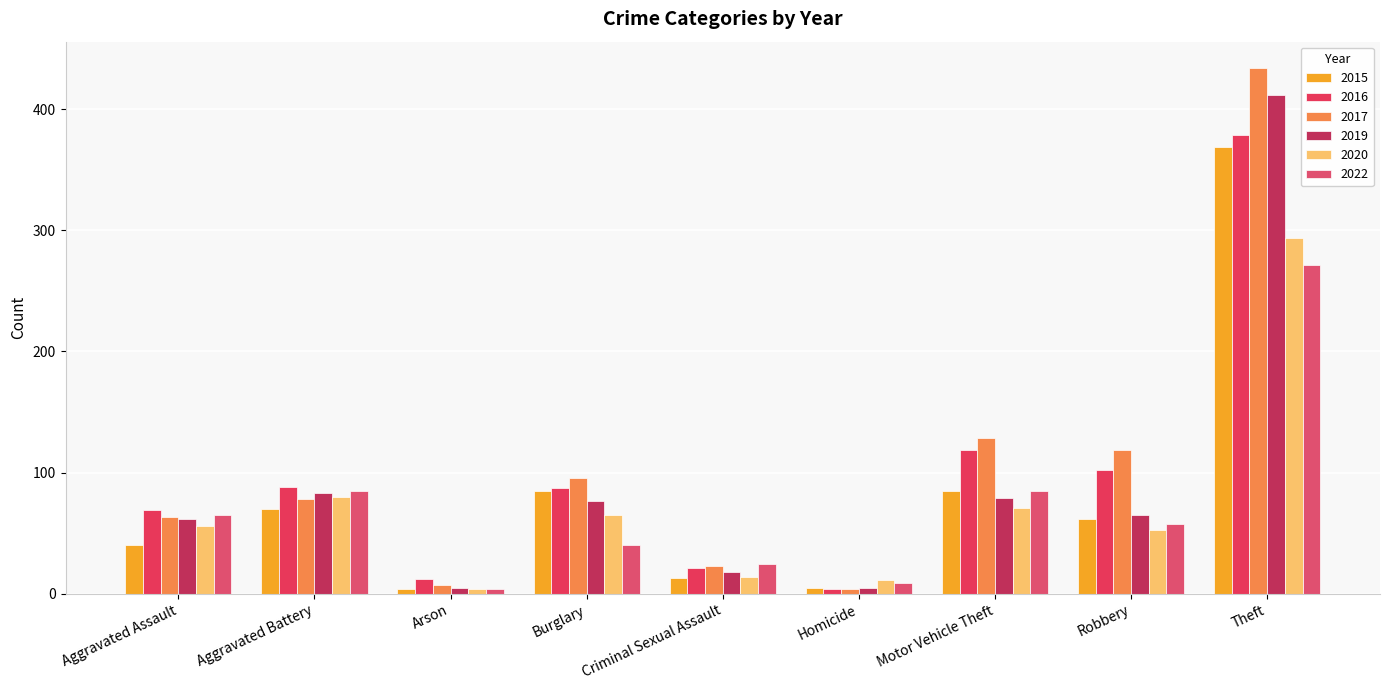

Reading left to right, extract all data points from this chart.

2015: 40	70	4	85	13	5	85	62	369
2016: 69	88	12	87	21	4	119	102	379
2017: 63	78	7	96	23	4	129	119	434
2019: 62	83	5	77	18	5	79	65	412
2020: 56	80	4	65	14	11	71	53	294
2022: 65	85	4	40	25	9	85	58	271